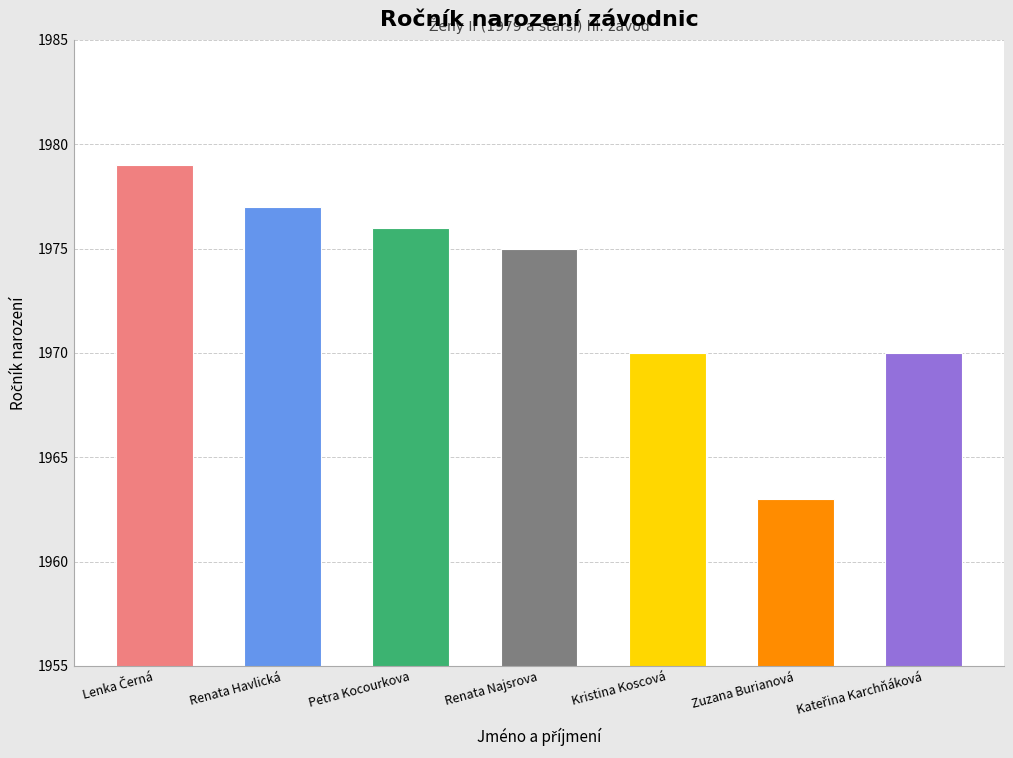

What is the difference between the second highest and minimum values?

14